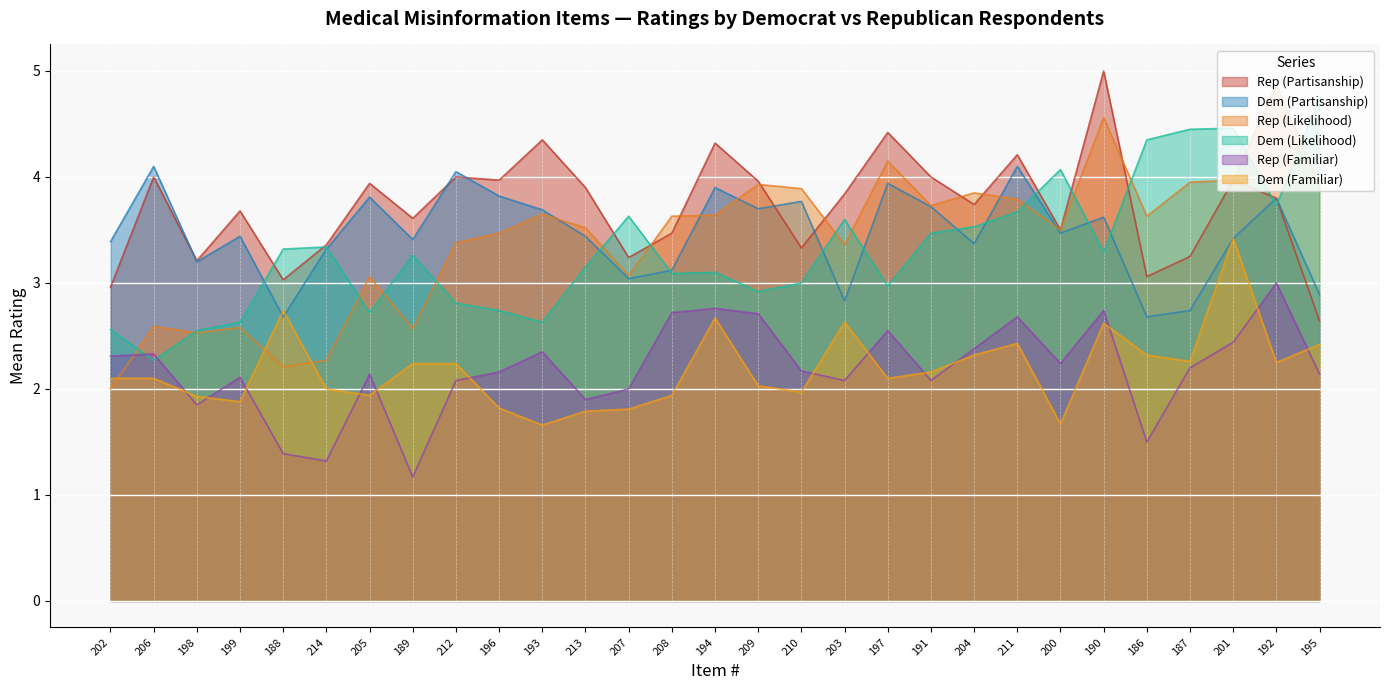

What is the total value across all series at 212?

18.6